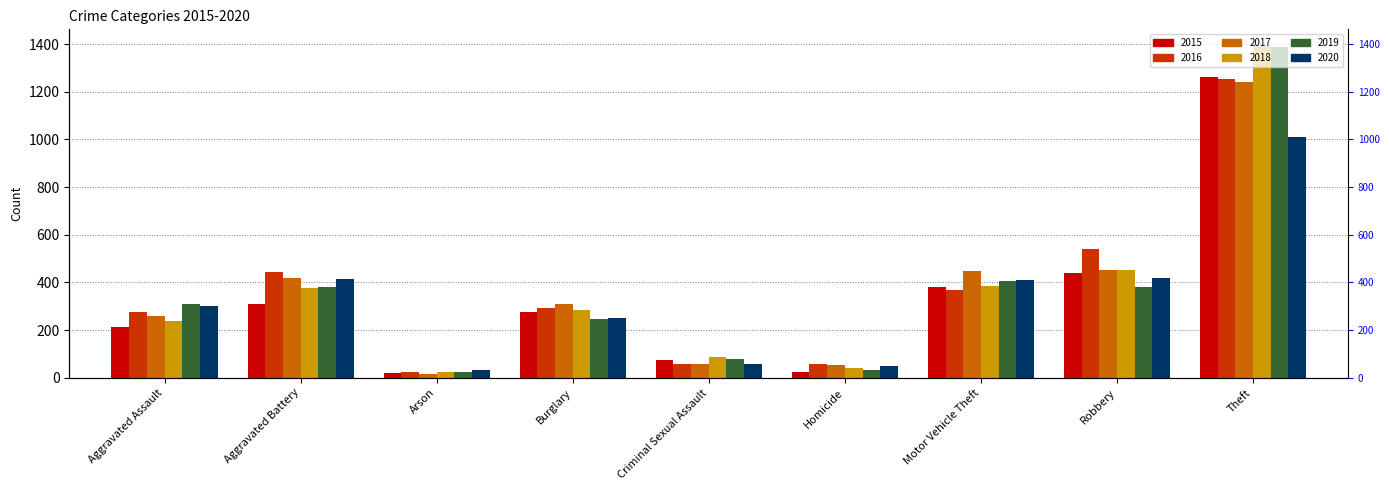

At which label does 2016 first exceed 293?

Aggravated Battery